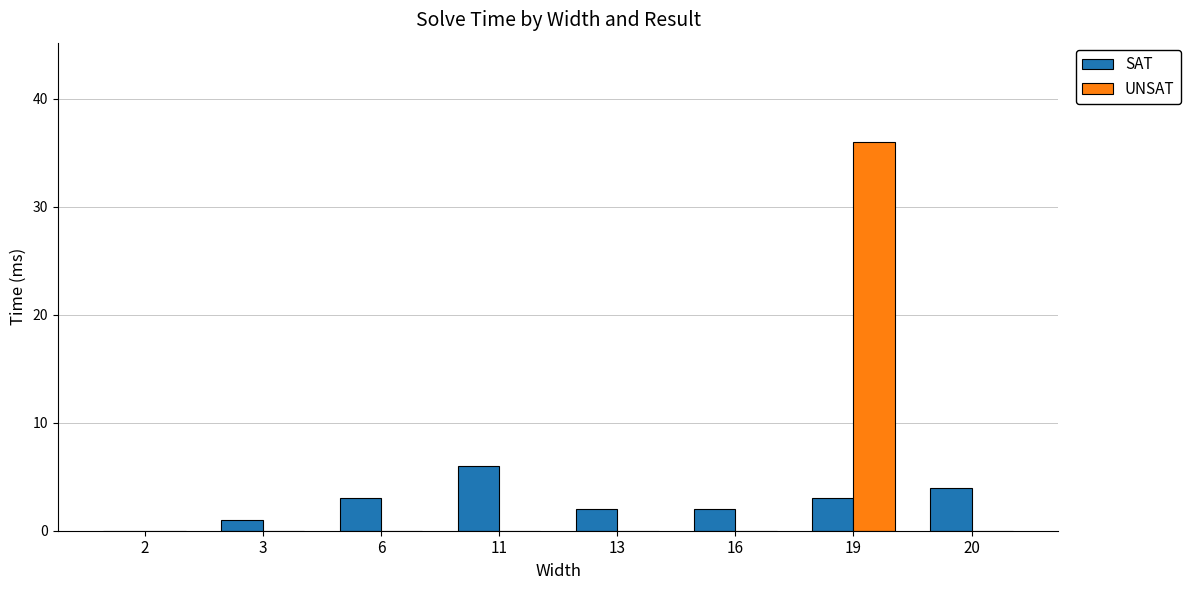

What is the total value across all series at 20?

4